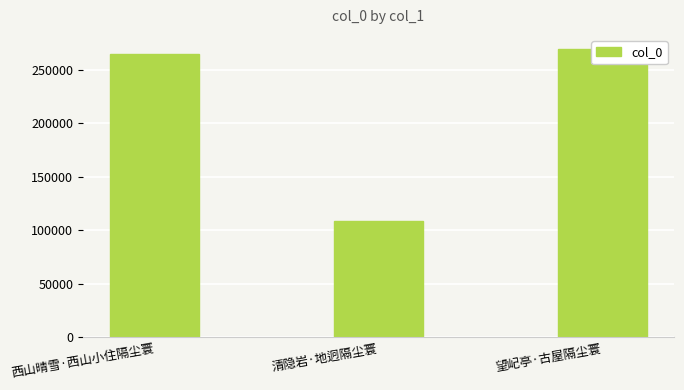

What is the change in value from 西山晴雪·西山小住隔尘寰 to 望屺亭·古屋隔尘寰?

+4111